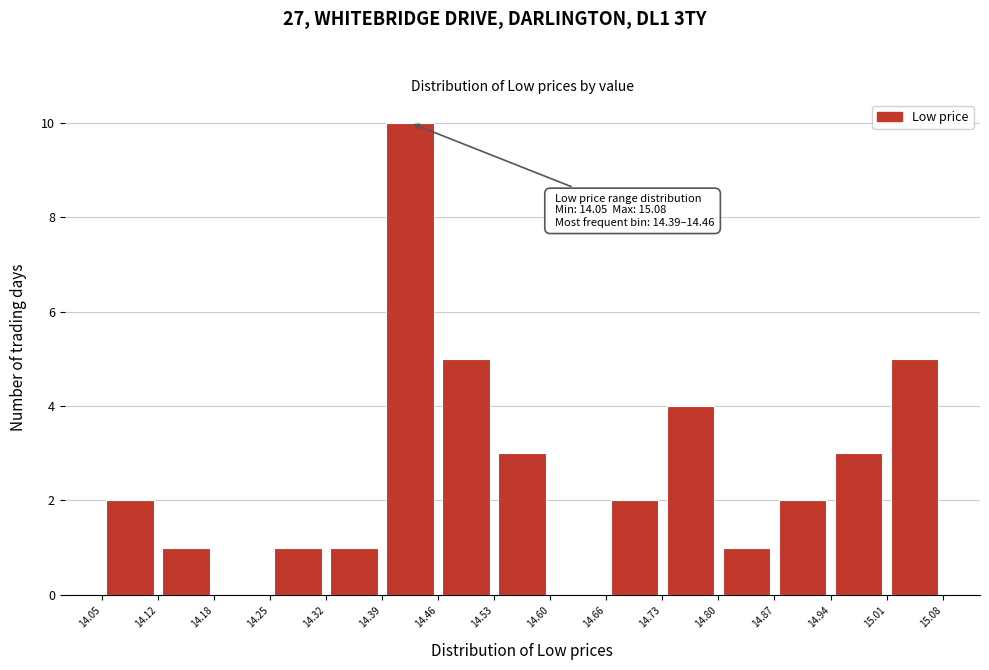

Which range on the x-axis has the tallest bar?

14.39 to 14.46